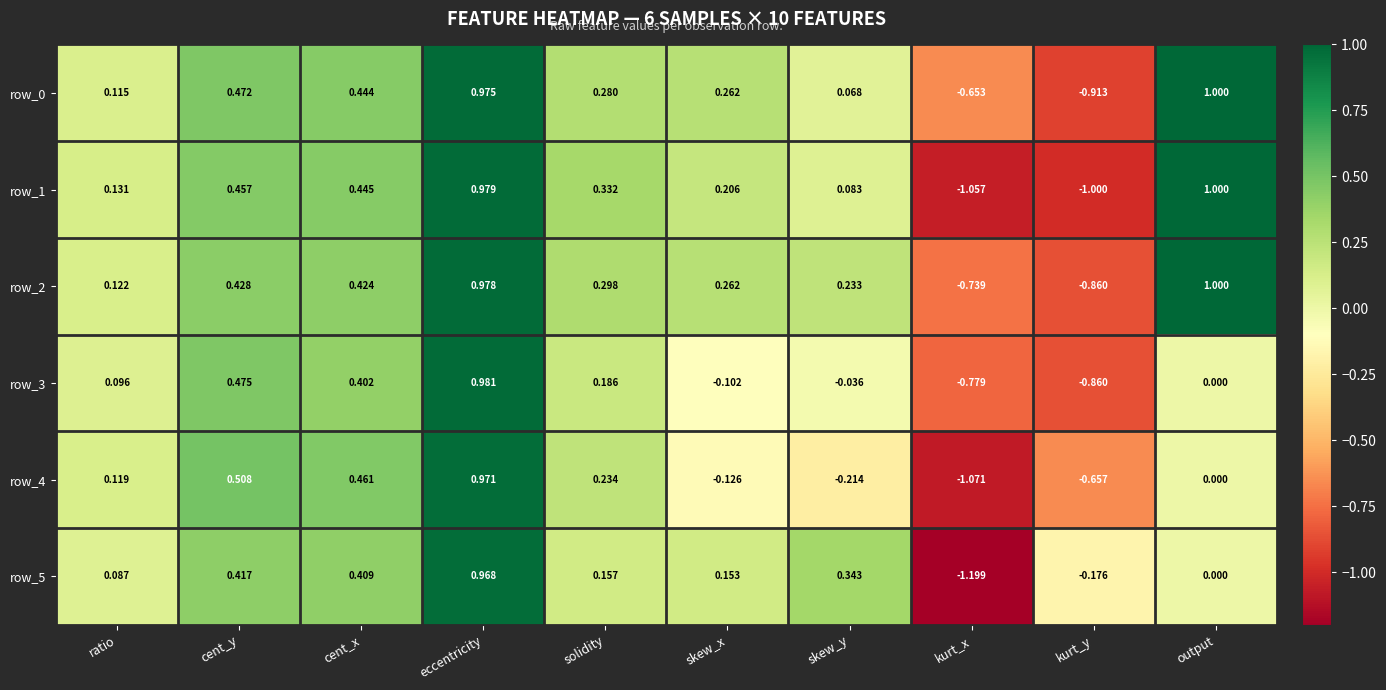

Which series has the widest spread of values?

row_5